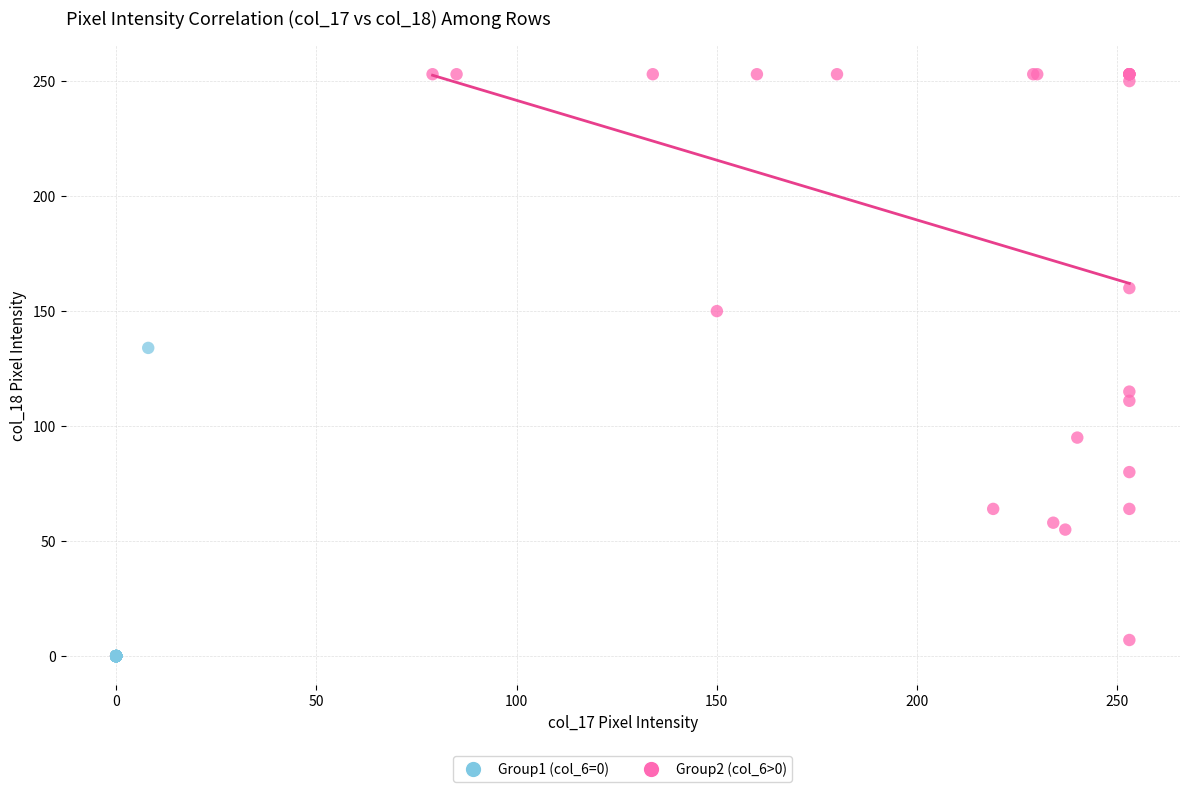

What are all the series names shown in the legend?

Group1 (col_6=0), Group2 (col_6>0)